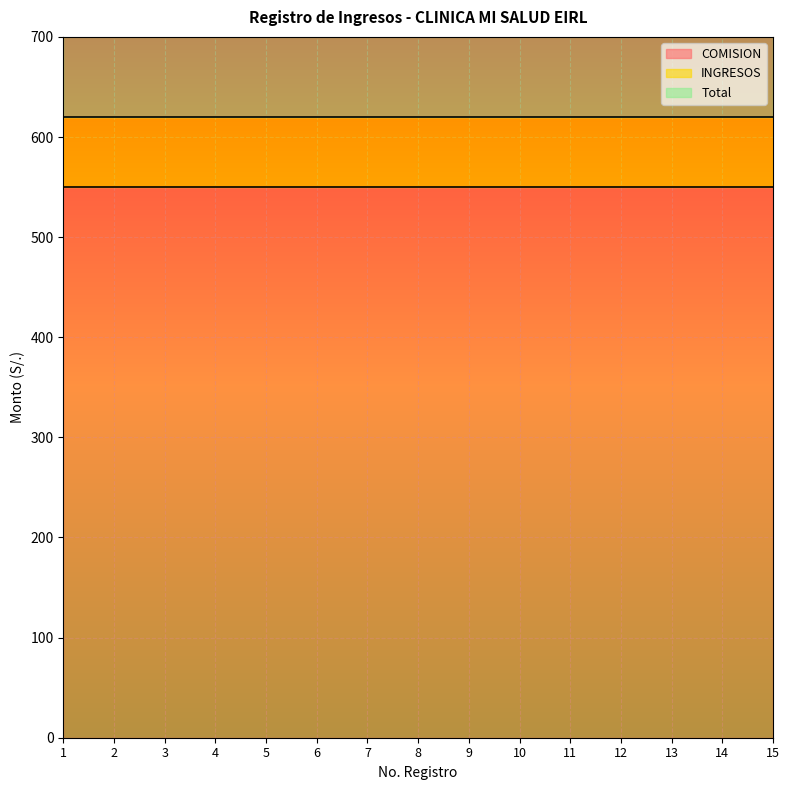

Is it true that Total equals 874 at 6?

False